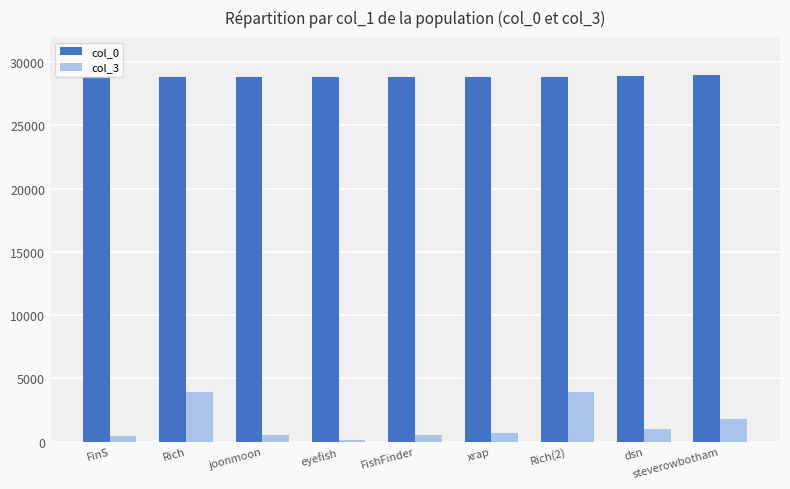

Rank the series by their average value, from lowest to highest.

col_3, col_0